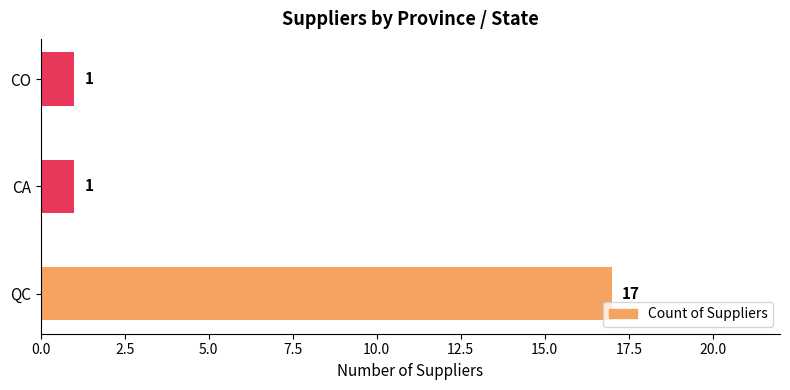

How many series are shown in this chart?

1